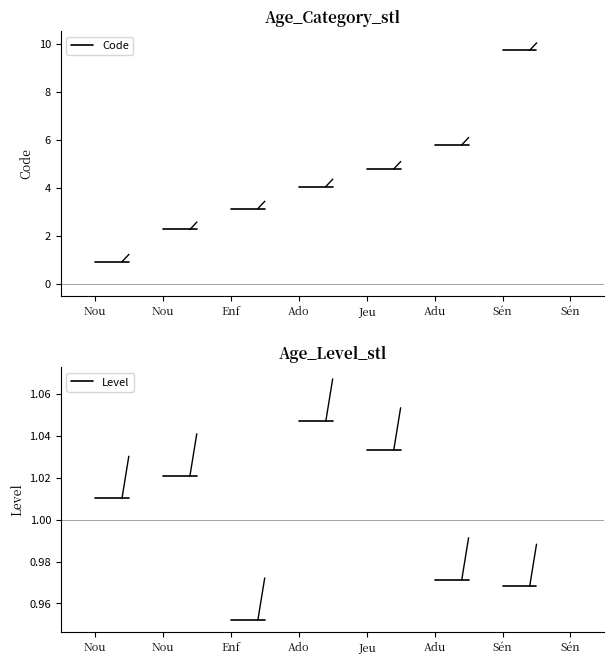

What are all the series names shown in the legend?

Code, Level